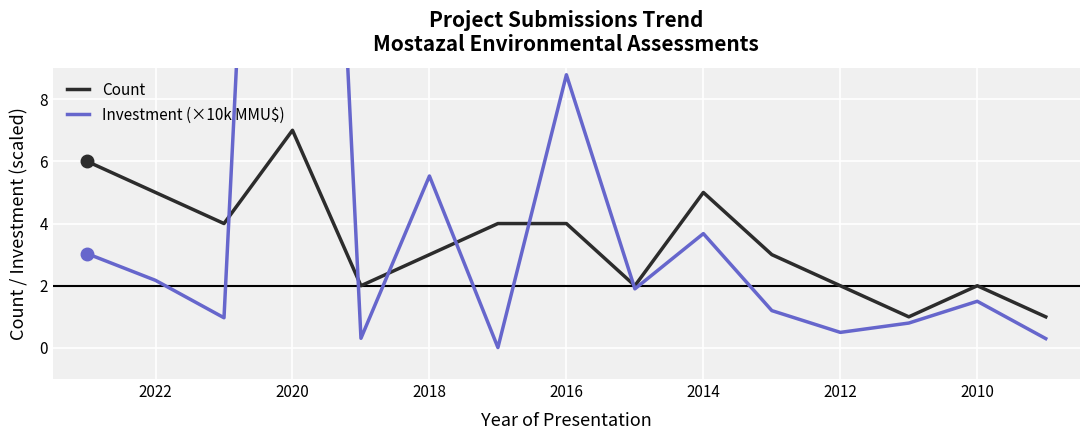

Is the value of Investment (×10k MMU$) at 11 greater than the value of Count at 2020?

No